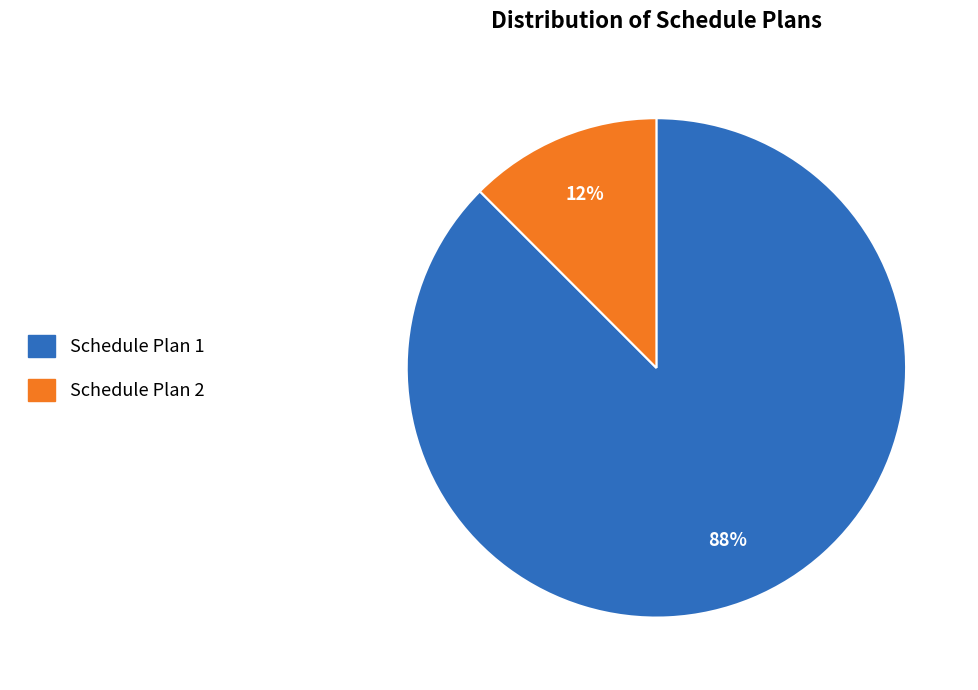

Rank the categories by value from highest to lowest.

Schedule Plan 1, Schedule Plan 2